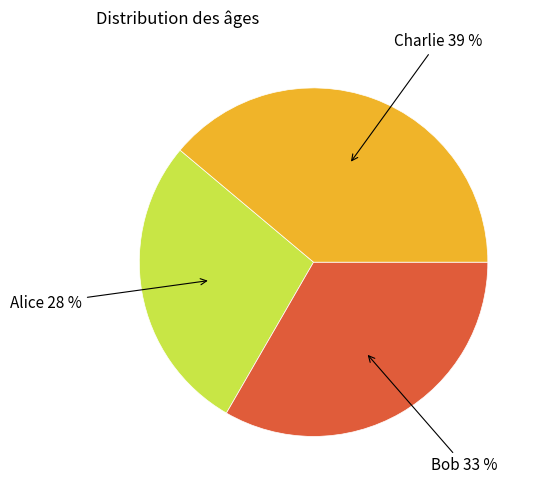

Is there a majority slice in this chart?

No